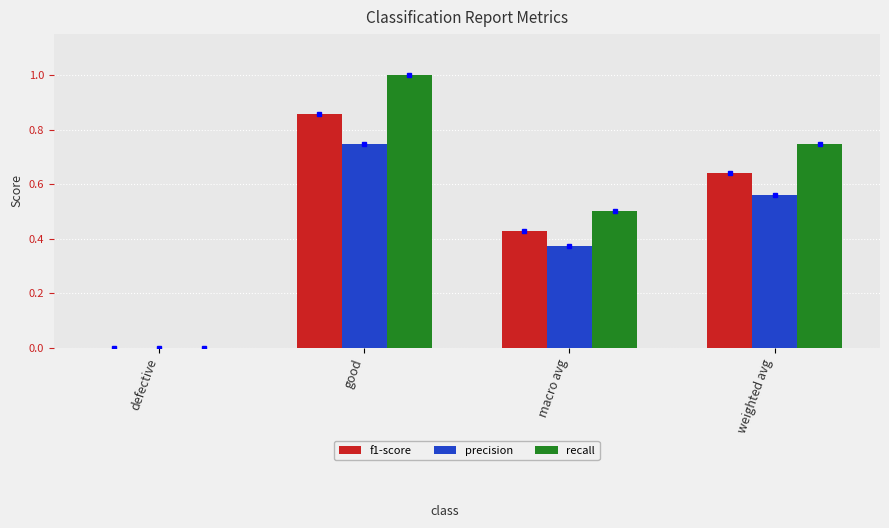

Which series changed the most between macro avg and weighted avg?

recall